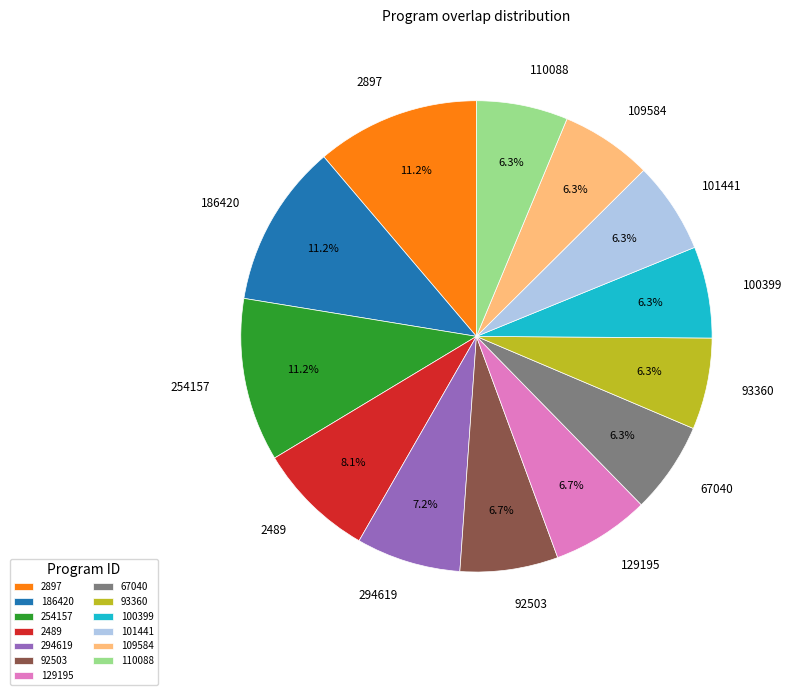

Is there a majority slice in this chart?

No